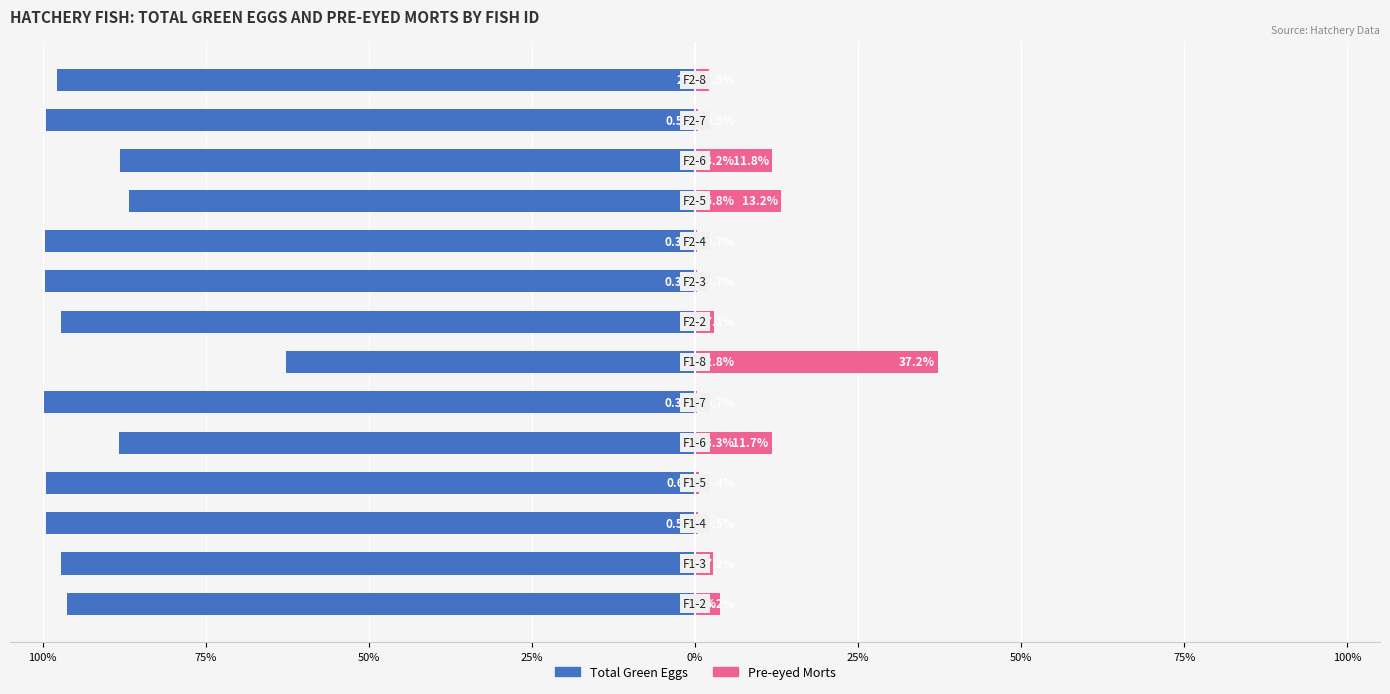

What are all the series names shown in the legend?

Total Green Eggs, Pre-eyed Morts